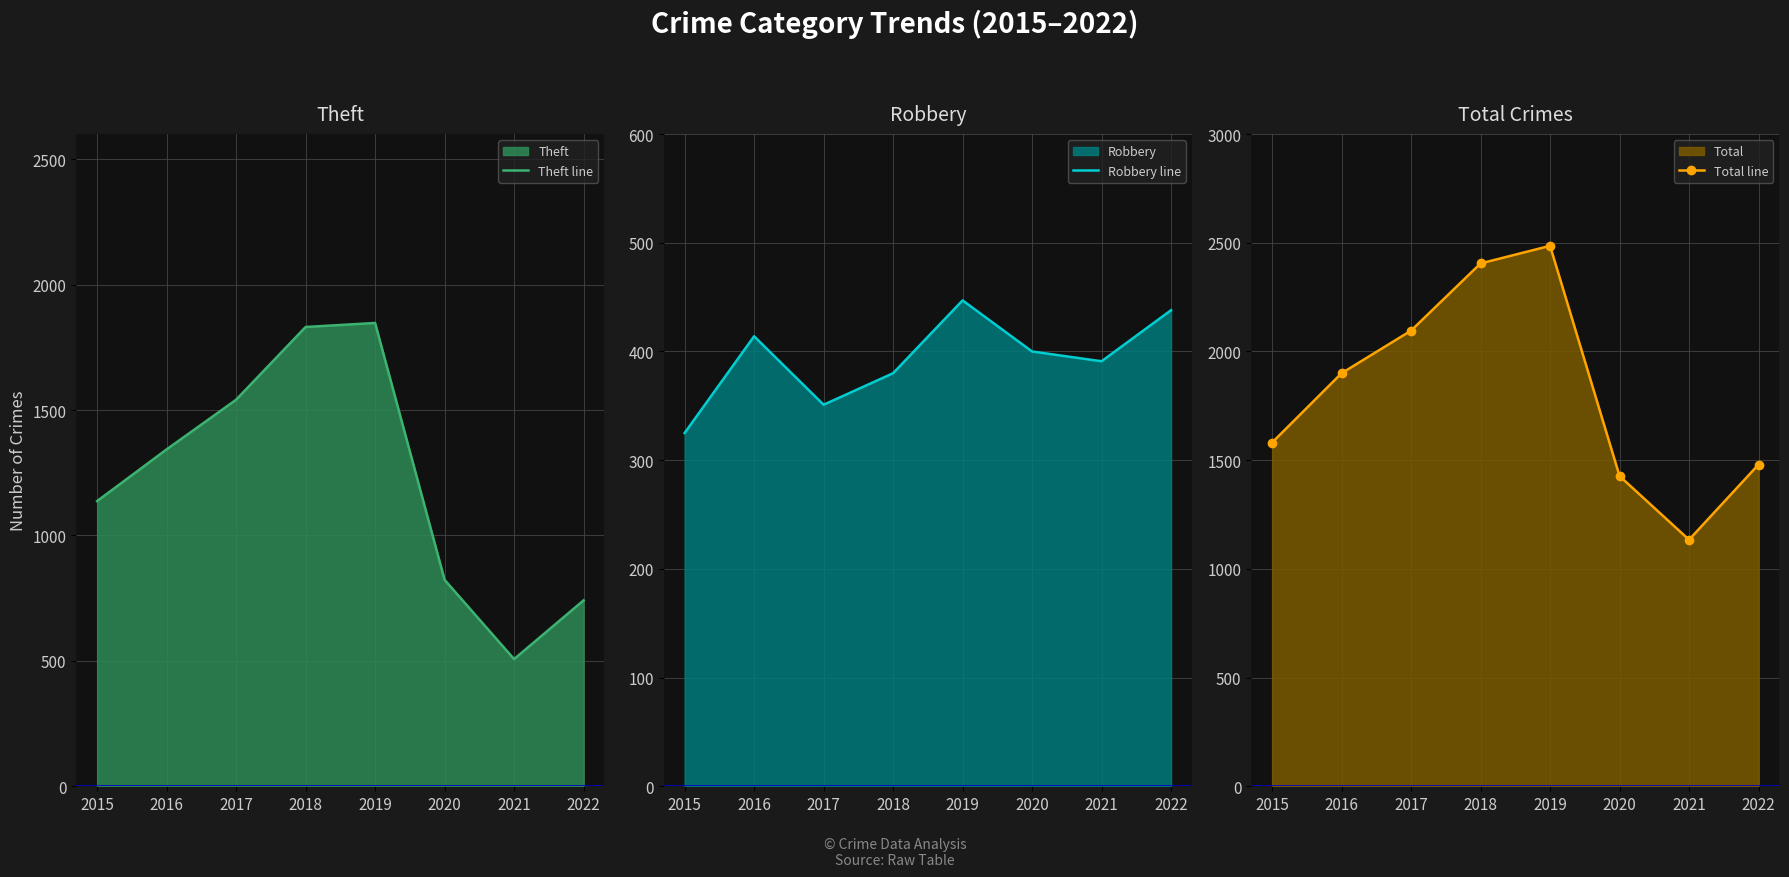

Between 2017 and 2020, which series saw the biggest shift?

Theft line